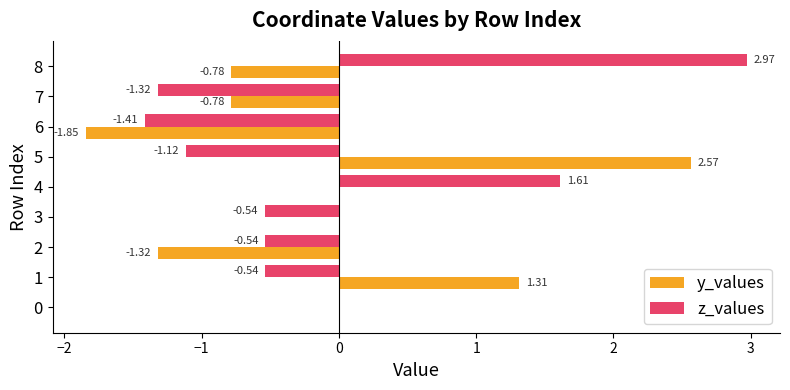

Is the value of y_values at 4 greater than the value of z_values at 7?

Yes